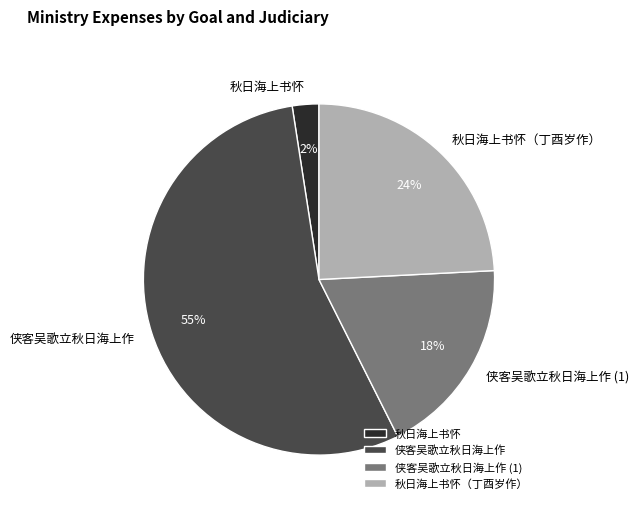

To the nearest percent, what is the difference between the 秋日海上书怀（丁酉岁作） and 侠客吴歌立秋日海上作 (1) slice percentages?

6%